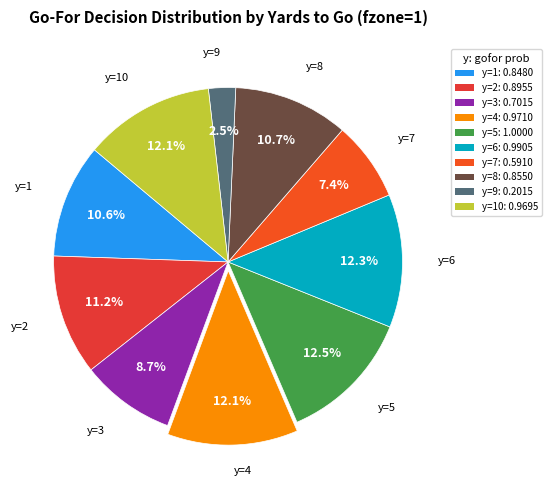

Rank the categories by value from highest to lowest.

y=5, y=6, y=4, y=10, y=2, y=8, y=1, y=3, y=7, y=9